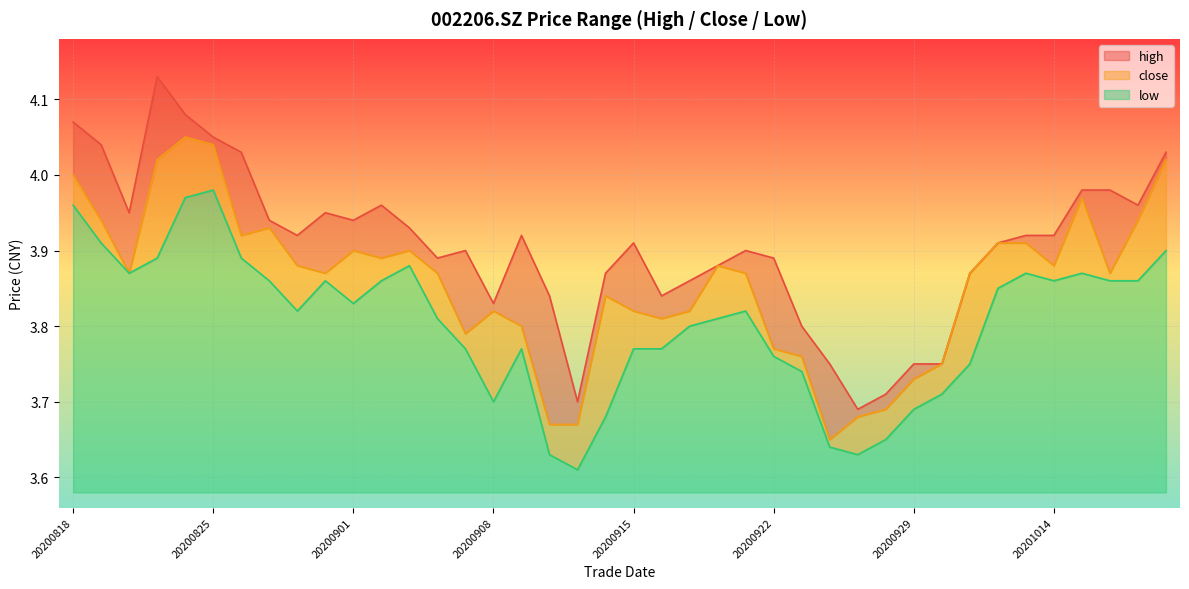

True or false: close and low intersect in this chart.

False